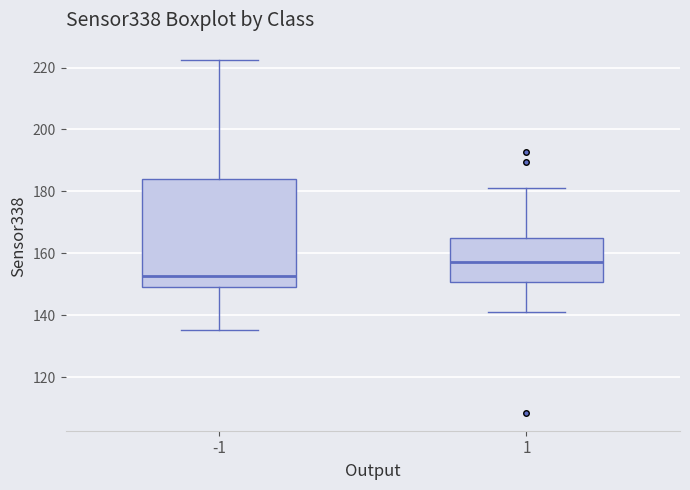

Which box is the tallest, from its lower edge to its upper edge?

-1